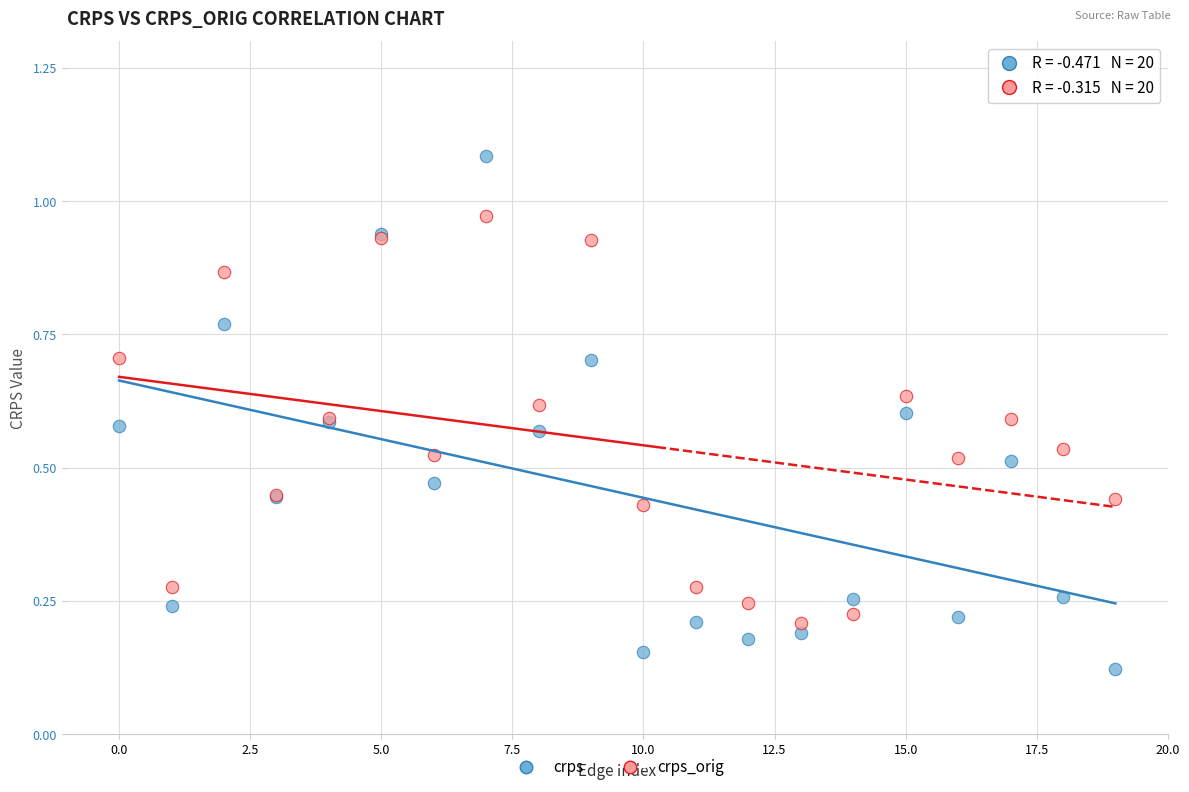

Which series reaches the minimum Y coordinate?

crps